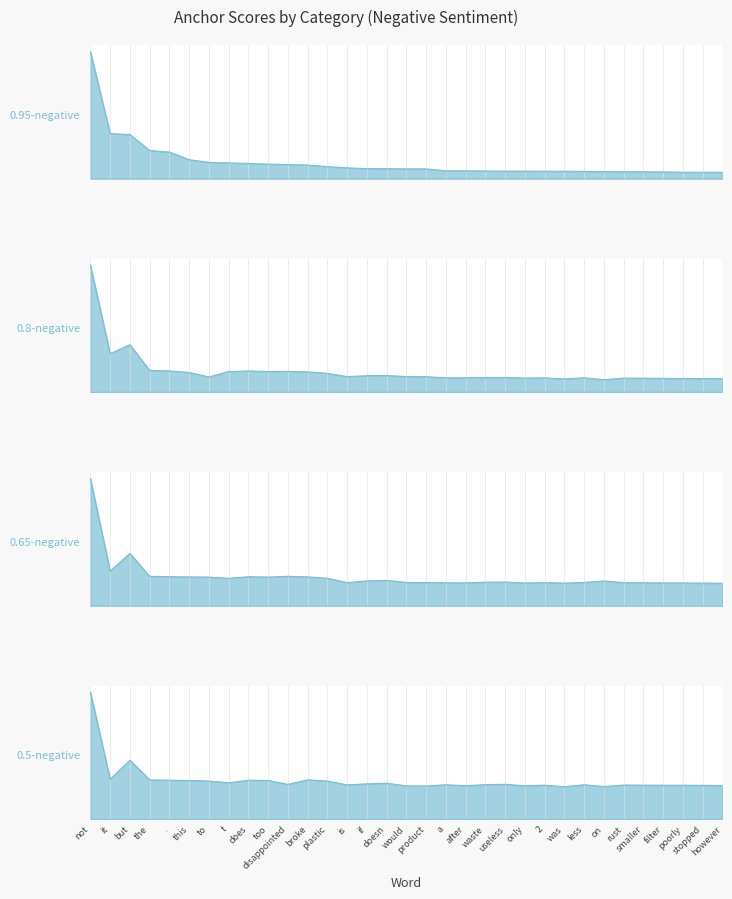

True or false: 0.65-negative and 0.8-negative cross at least once.

False